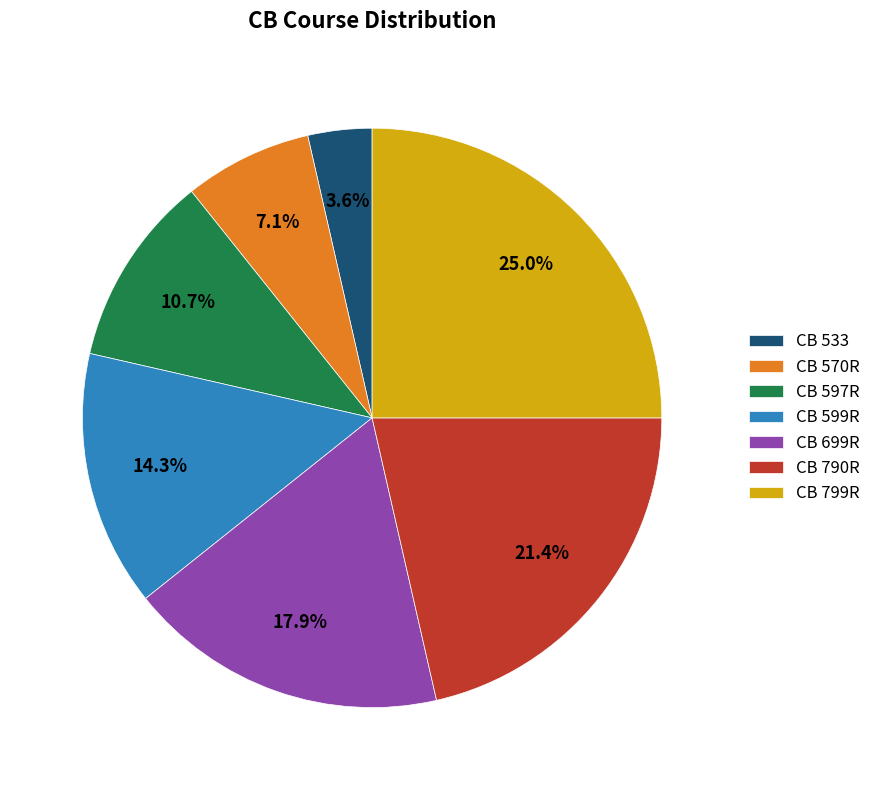

Is there any slice that represents more than half of the pie?

No